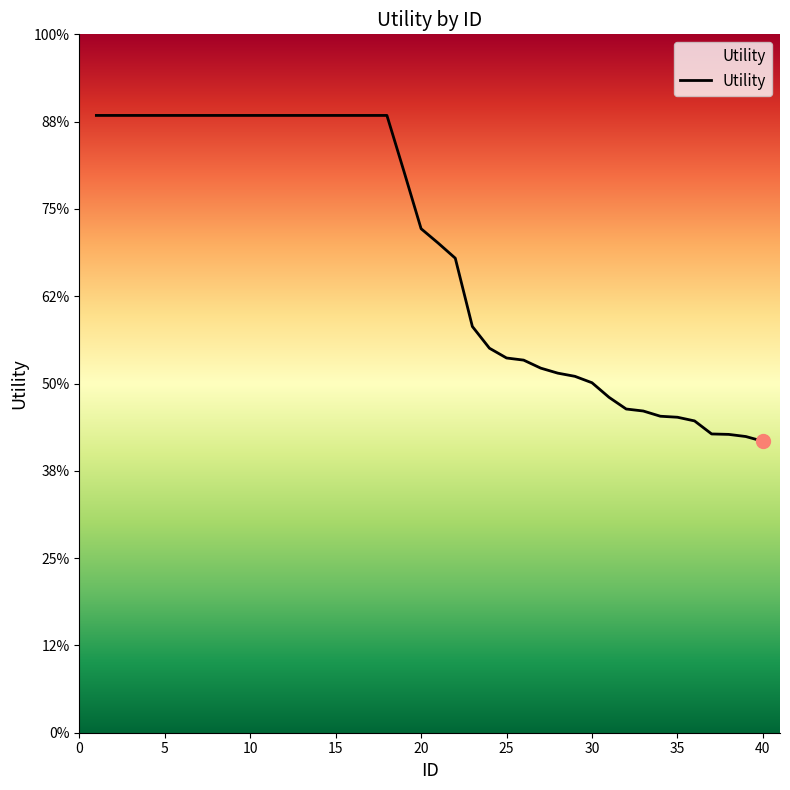

Reading left to right, list all the values displayed in this chart.

1=1.4	2=1.4	3=1.4	4=1.4	5=1.4	6=1.4	7=1.4	8=1.4	9=1.4	10=1.4	11=1.4	12=1.4	13=1.4	14=1.4	15=1.4	16=1.4	17=1.4	18=1.4	19=1.3	20=1.2	21=1.1	22=1.1	23=0.9	24=0.9	25=0.9	26=0.9	27=0.8	28=0.8	29=0.8	30=0.8	31=0.8	32=0.7	33=0.7	34=0.7	35=0.7	36=0.7	37=0.7	38=0.7	39=0.7	40=0.7